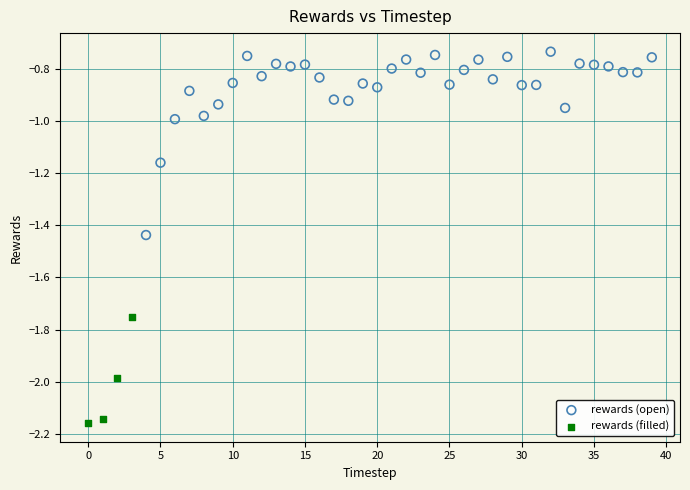

Which series has the widest spread of Y values?

rewards (open)